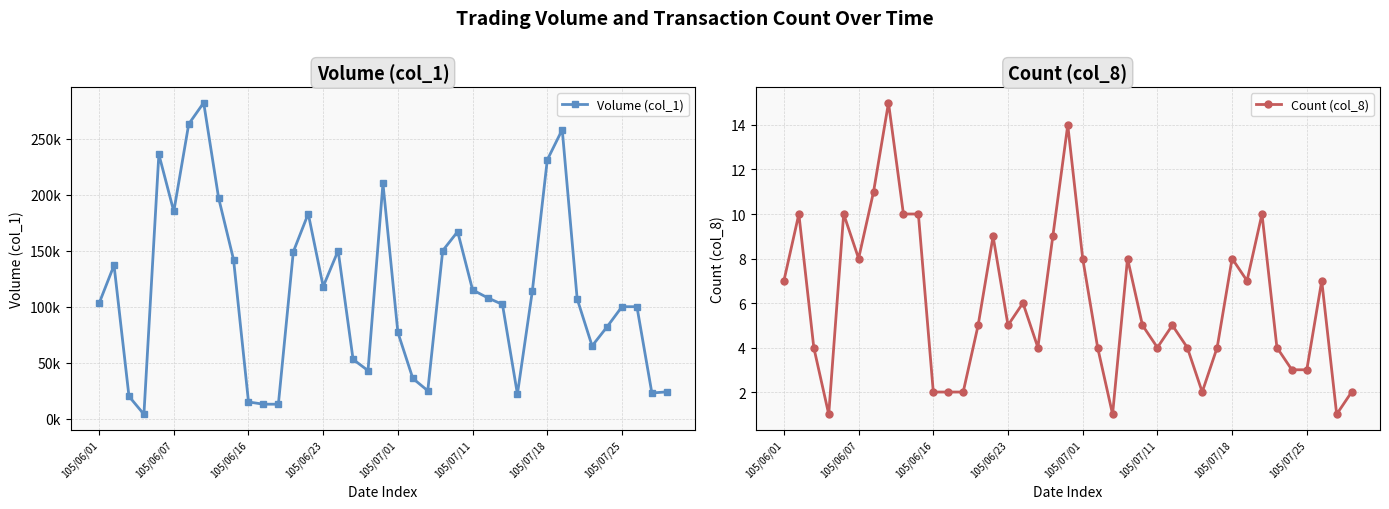

True or false: Count (col_8) has more than 0 points higher than both neighbors.

True